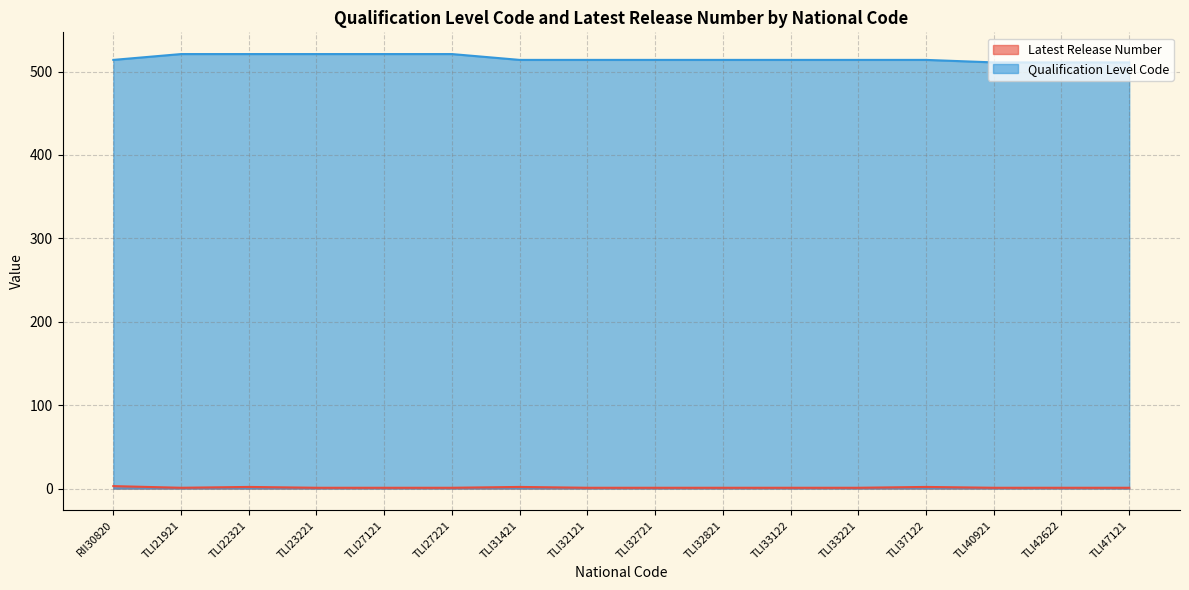

Rank the series at TLI27221 from highest to lowest value.

Qualification Level Code, Latest Release Number